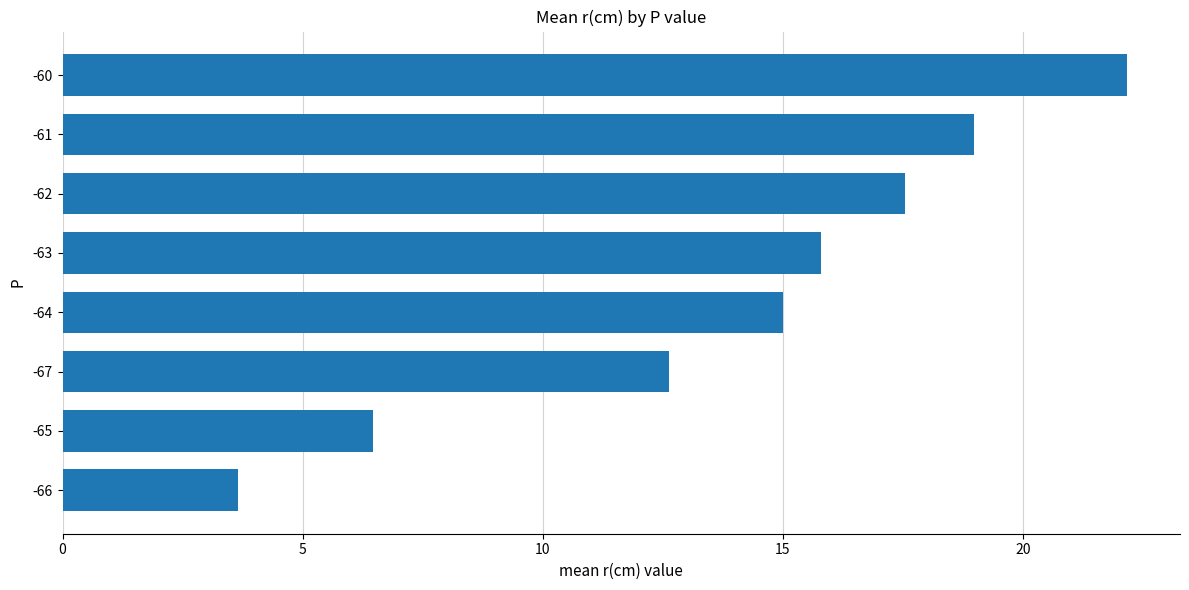

What is the label of the 4th bar from the top?

-63